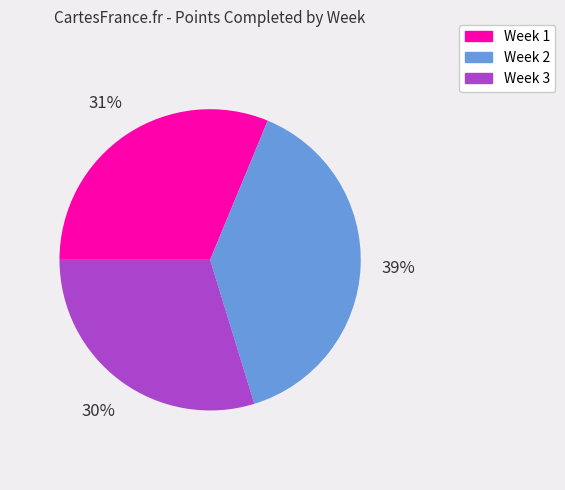

The Week 2 slice represents 25% of the pie. True or false?

False